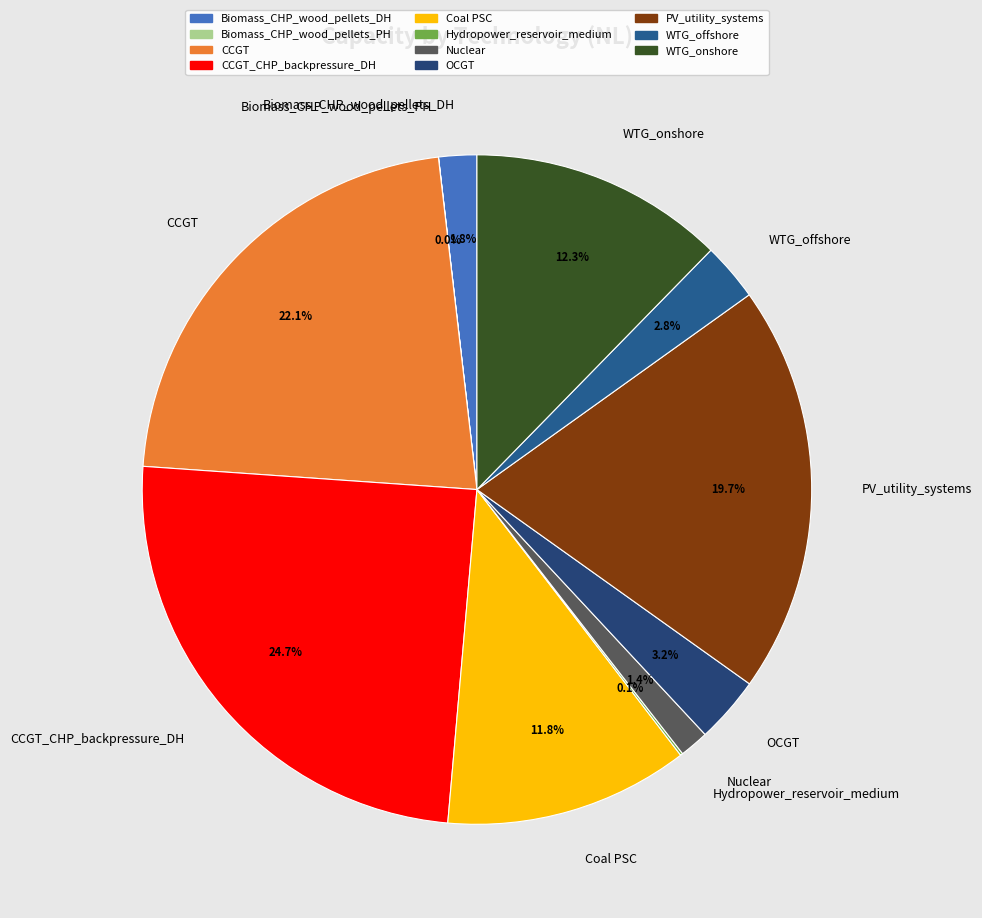

Which has a higher value, OCGT or Nuclear?

OCGT